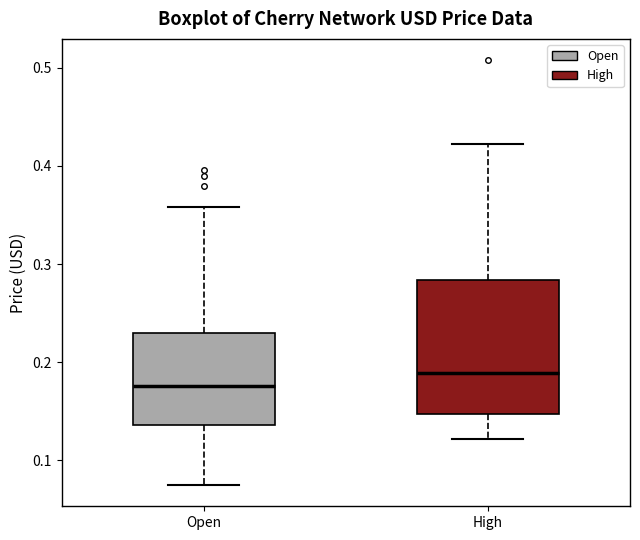

Reading left to right, transcribe this box plot: for each box, give where its median line is, the range the box spans, and where its two whiskers end, as read against the y-axis. The values are not printed on the chart, so give them approximately, as read against the axis.

Open: median 0.18, box 0.14 to 0.23, whiskers 0.07 to 0.36
High: median 0.19, box 0.15 to 0.28, whiskers 0.12 to 0.42